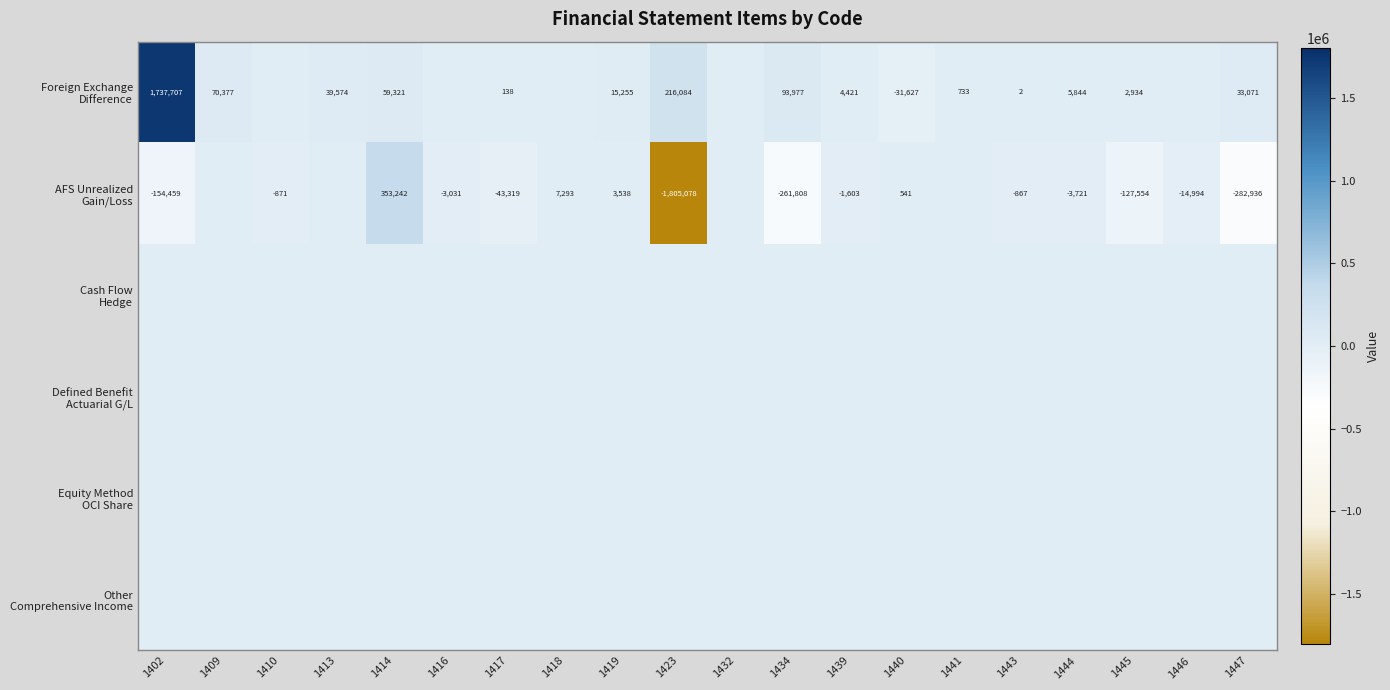

What is the sum of the AFS Unrealized Gain/Loss values at 1419 and 1440?

4079